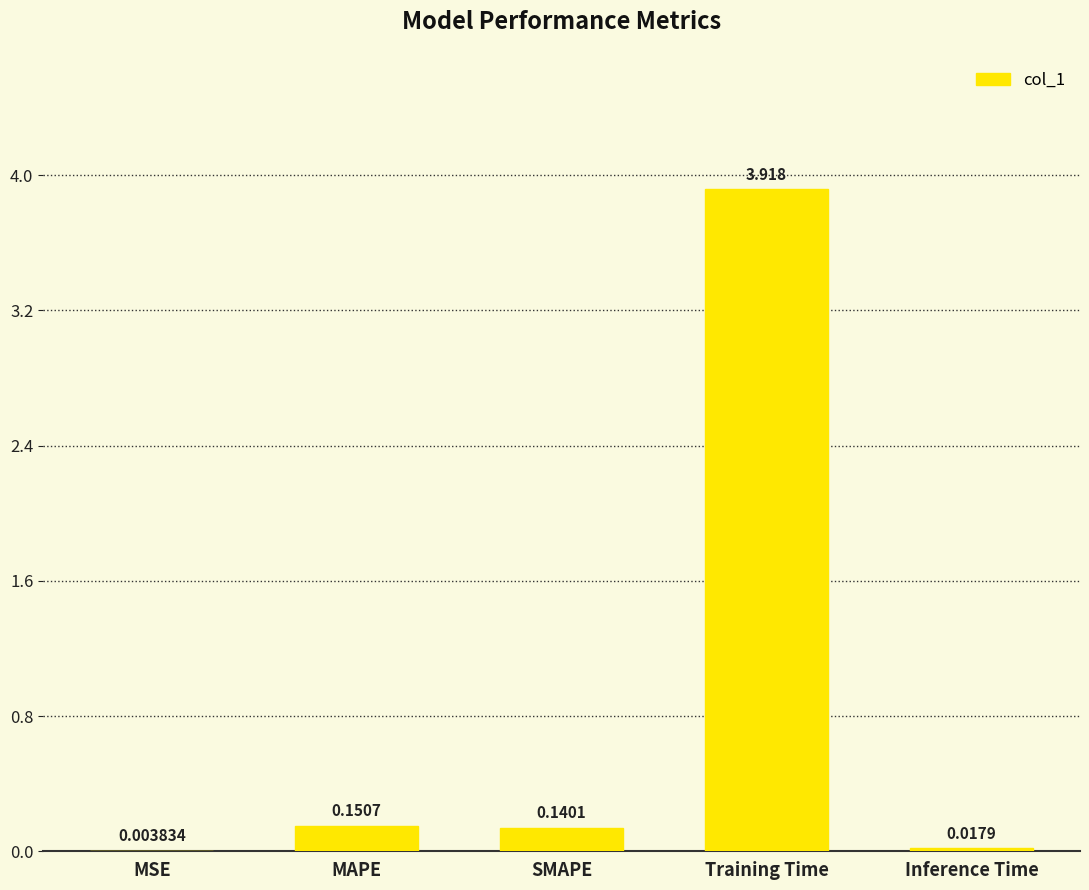

Count the number of data series in this chart.

1